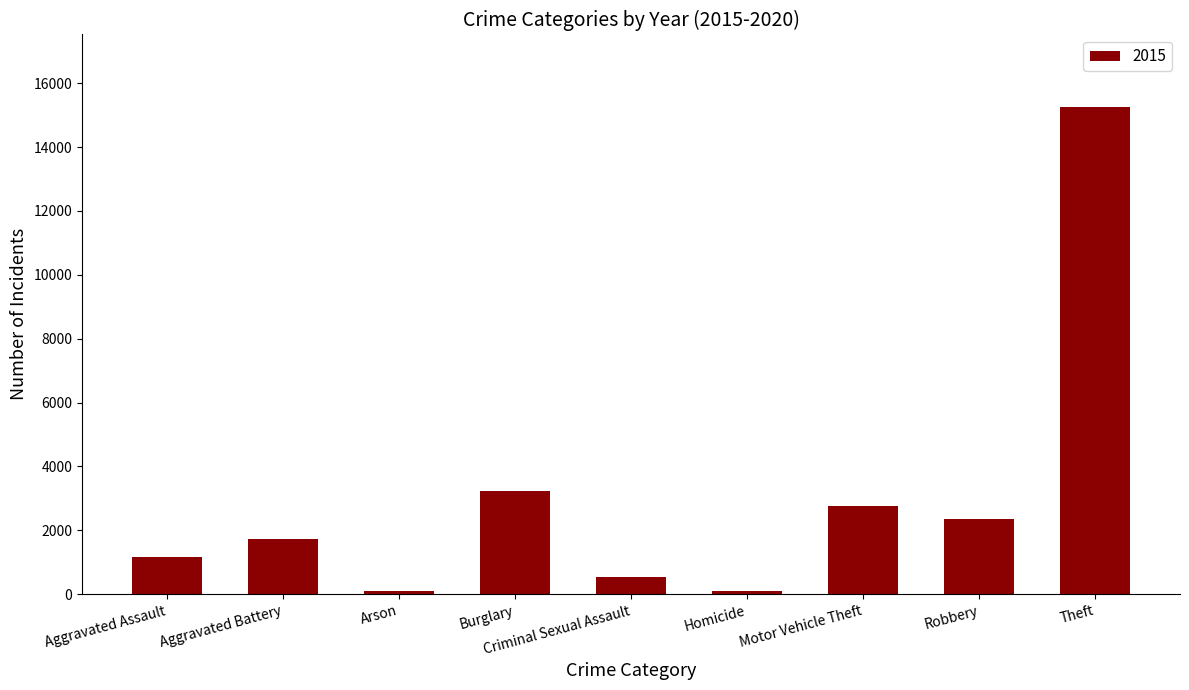

Does the chart contain any negative values?

No